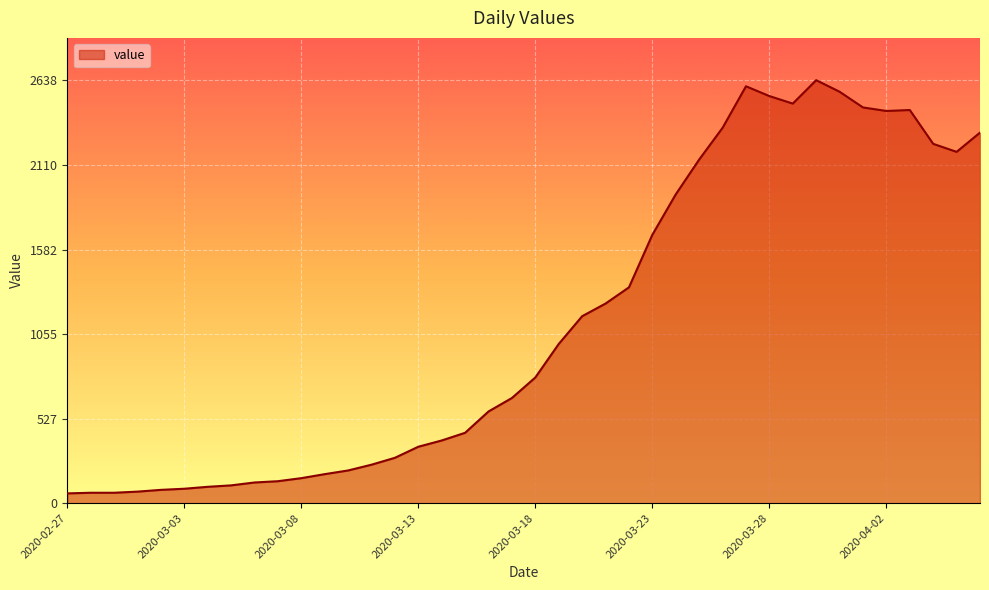

What is the difference between the maximum and minimum values?

2577